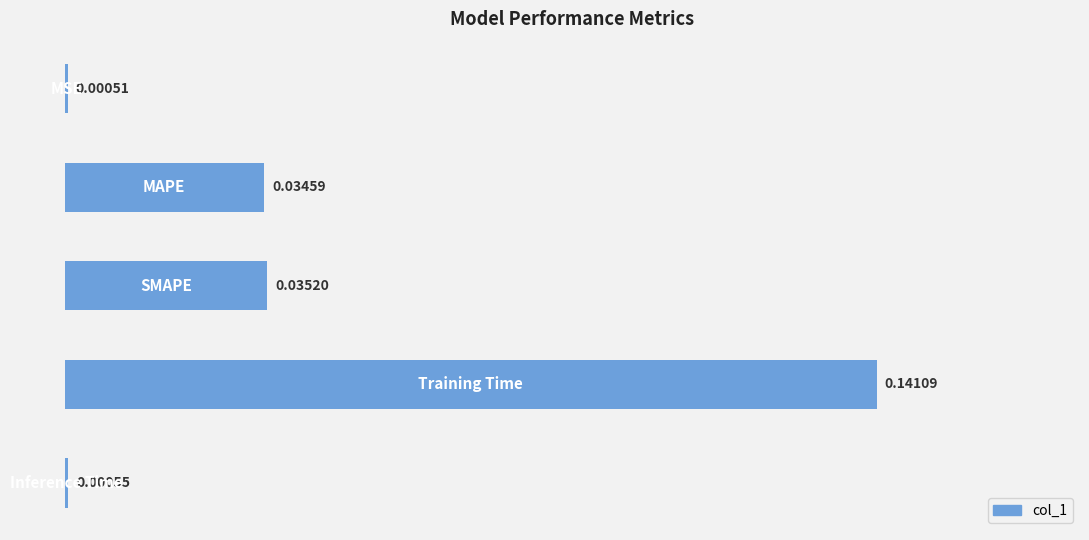

Are the bars horizontal?

Yes